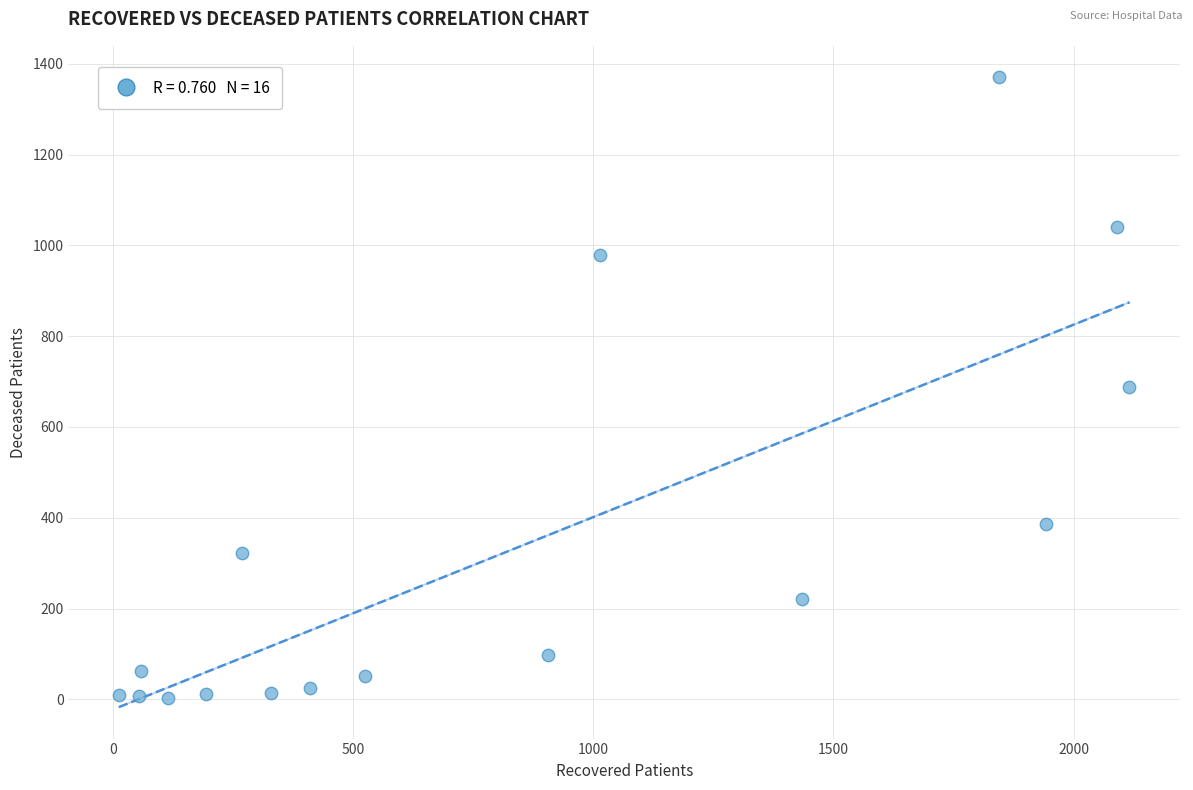

What is the range of Y values (max minus min)?

1367